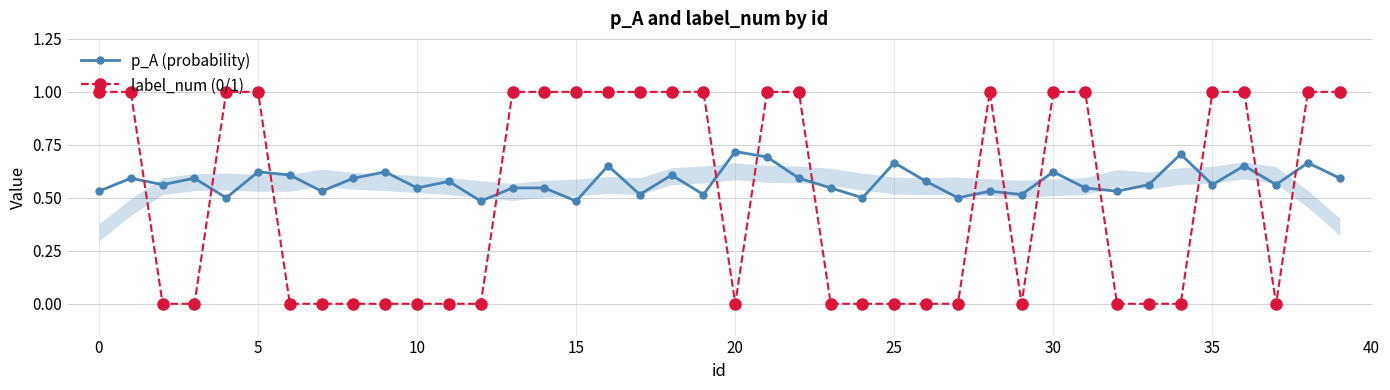

What is the maximum value for label_num (0/1)?

1.0